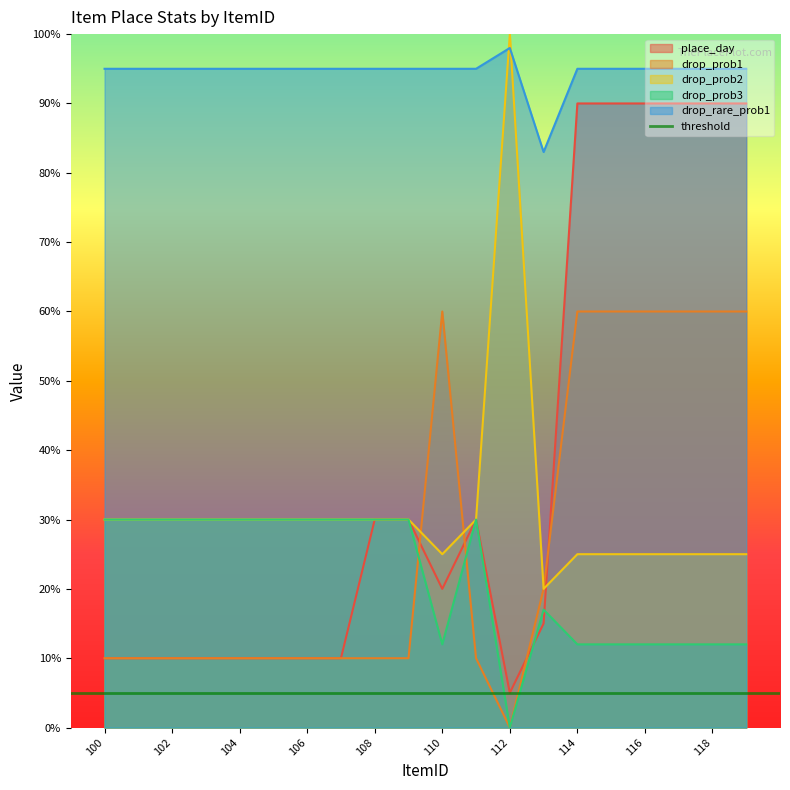

Is it true that drop_rare_prob1 equals 30 at 113?

False